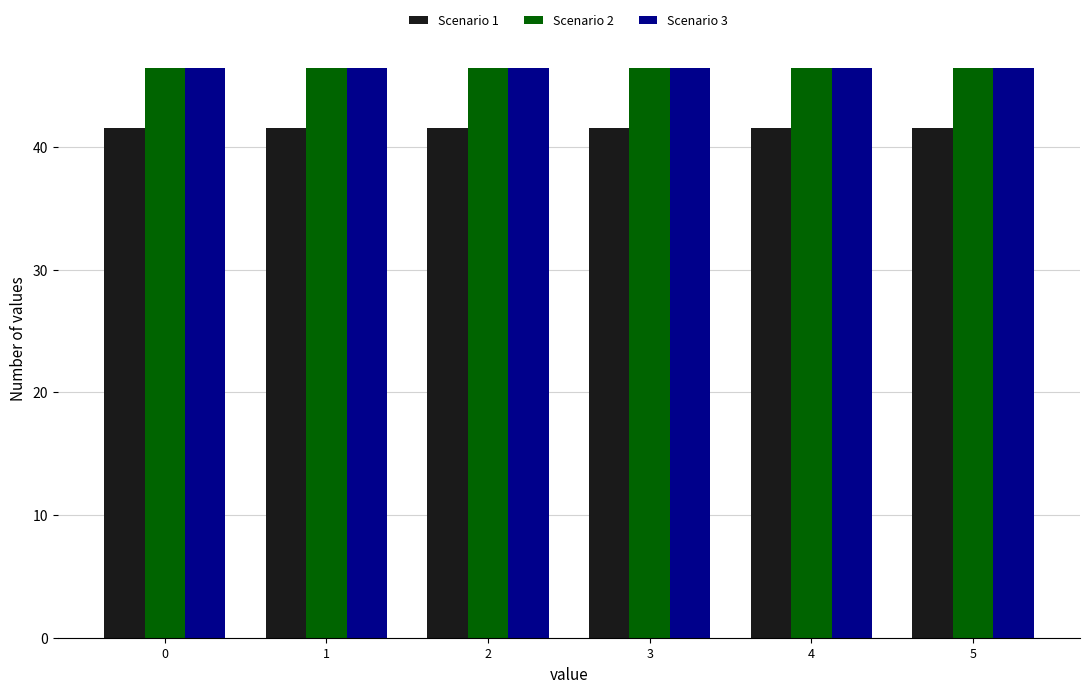

Is it true that Scenario 3 equals 81.2 at 5?

False